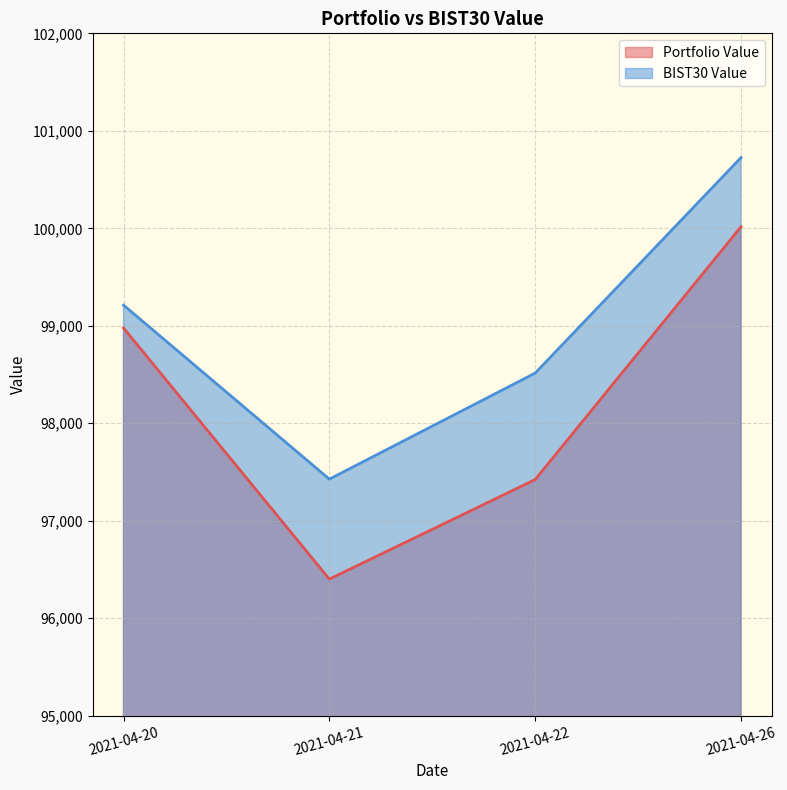

Between 2021-04-21 and 2021-04-26, which series saw the biggest shift?

Portfolio Value